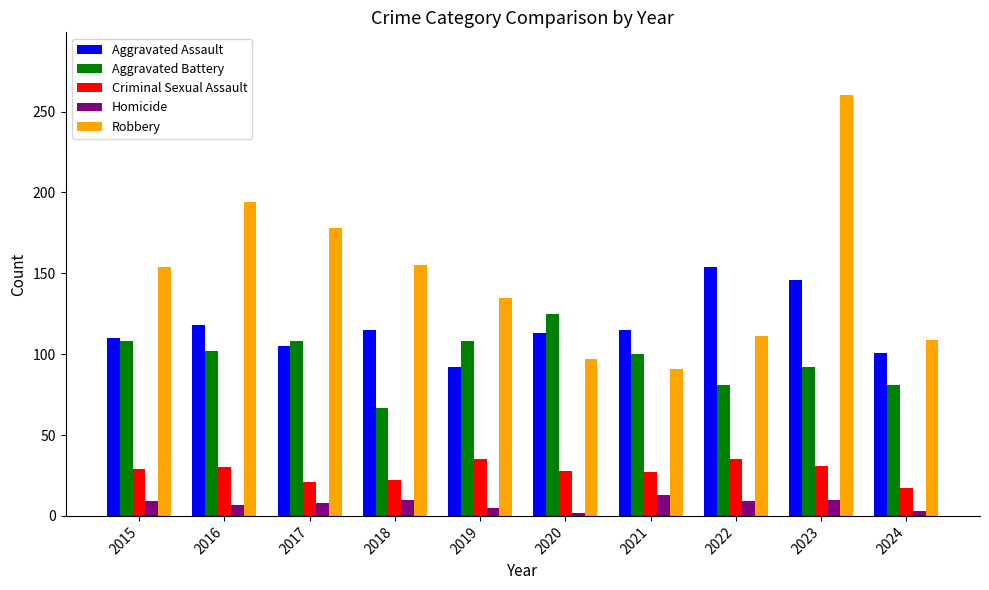

What are all the series names shown in the legend?

Aggravated Assault, Aggravated Battery, Criminal Sexual Assault, Homicide, Robbery